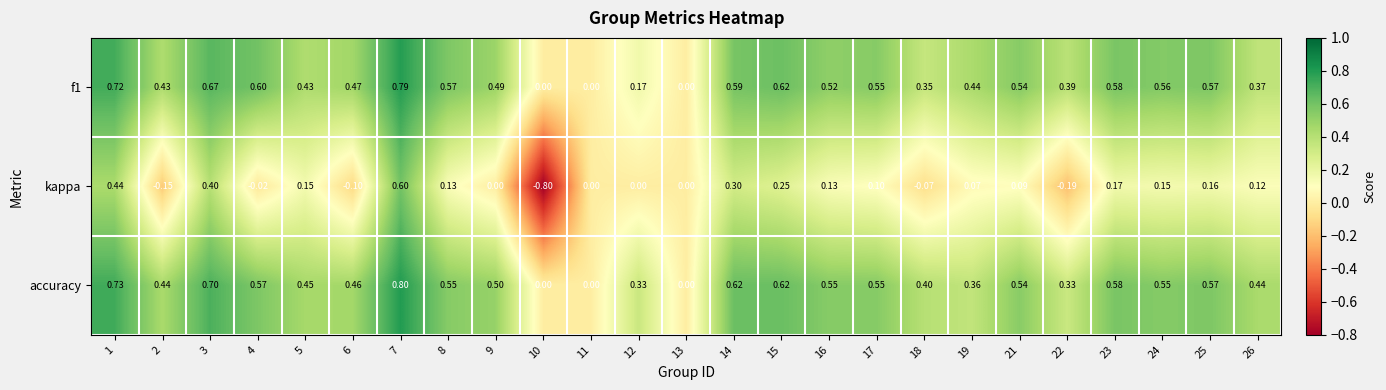

Is the value of kappa at 15 greater than the value of accuracy at 16?

No